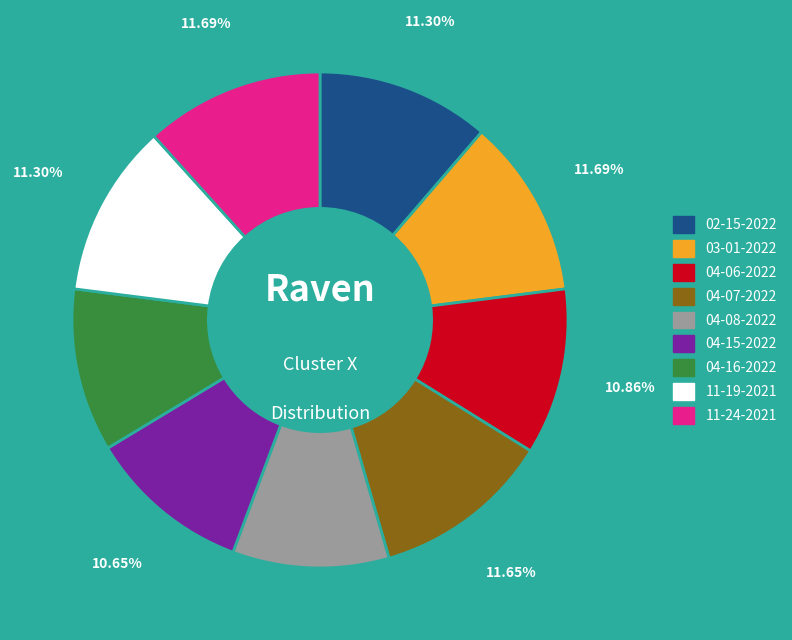

Is 04-07-2022 the majority of the pie?

No